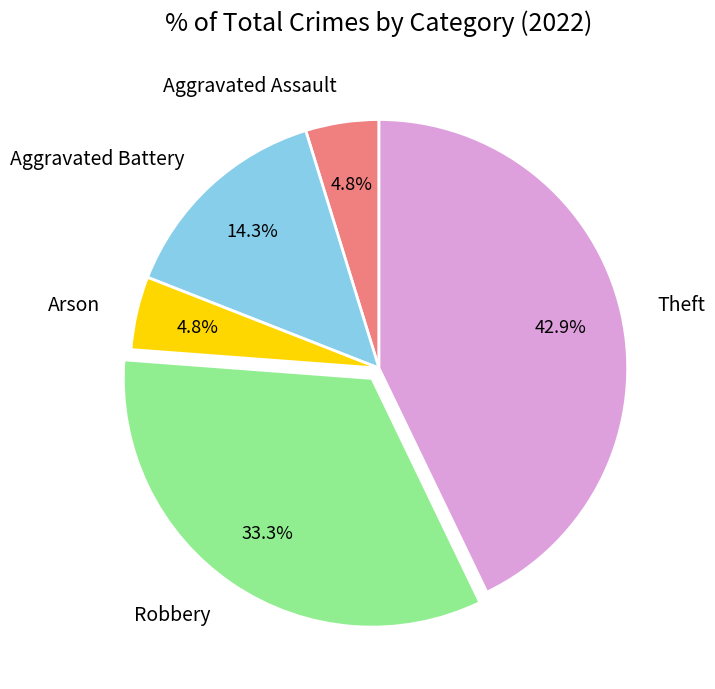

Between Robbery and Aggravated Battery, which is larger?

Robbery